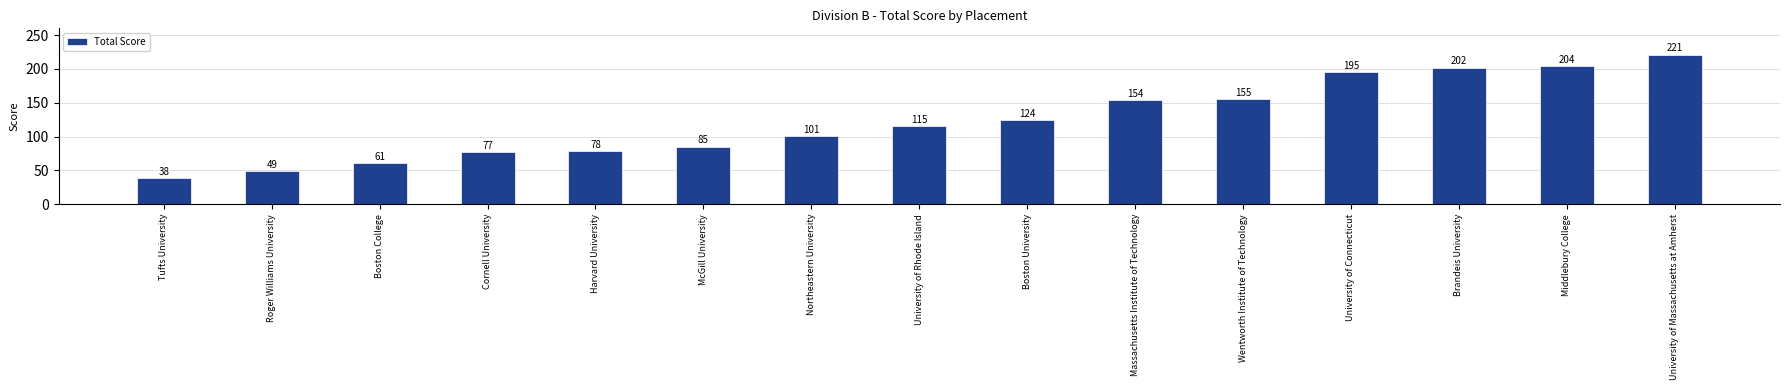

The chart shows a value of 52 at Northeastern University. True or false?

False